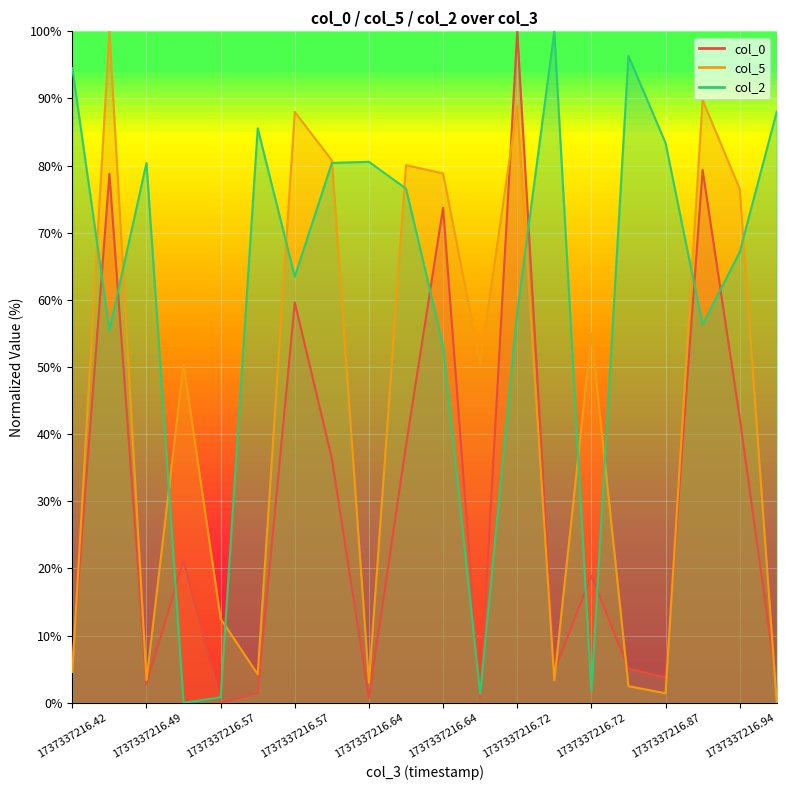

Count the number of categories in the chart.

20